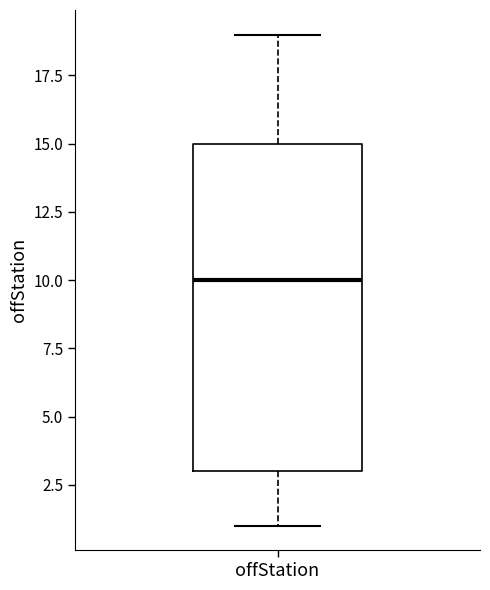

Transcribe this box plot: give where the median line is, the range the box spans, and where the two whiskers end, as read against the y-axis. The values are not printed on the chart, so give them approximately, as read against the axis.

median 10, box 3 to 15, whiskers 1 to 19